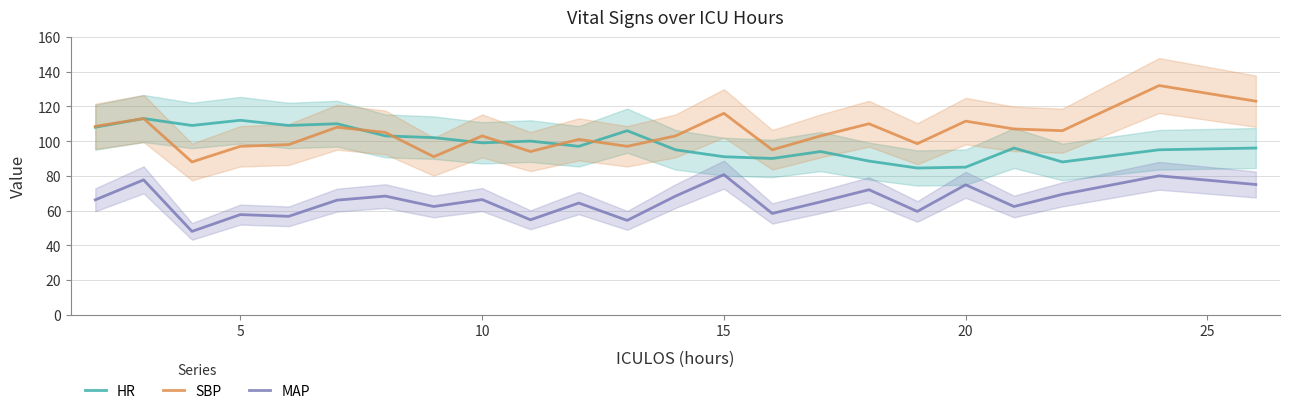

Rank the series by their average value, from lowest to highest.

MAP, HR, SBP